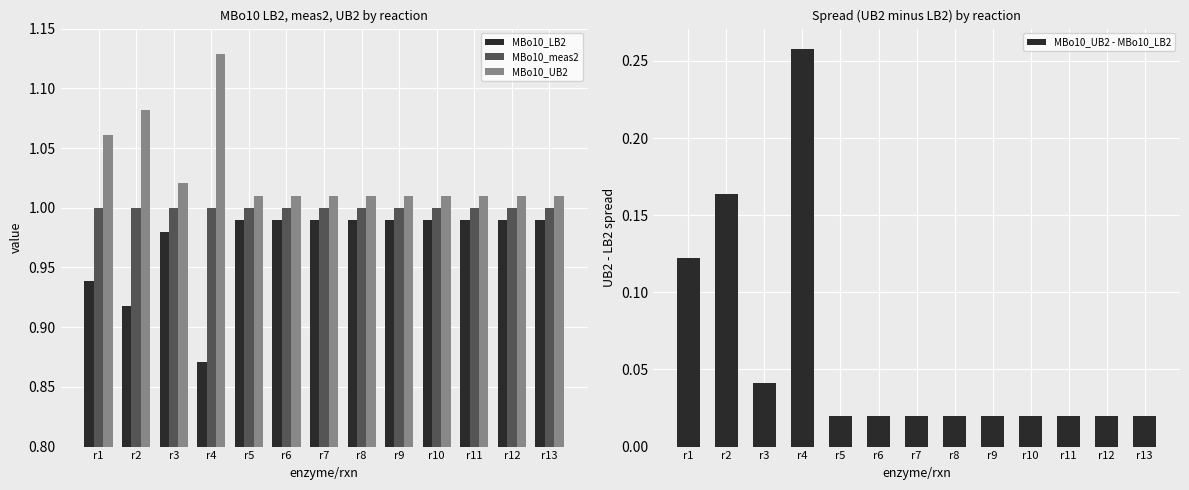

At which label is MBo10_meas2 closest to 1?

r1